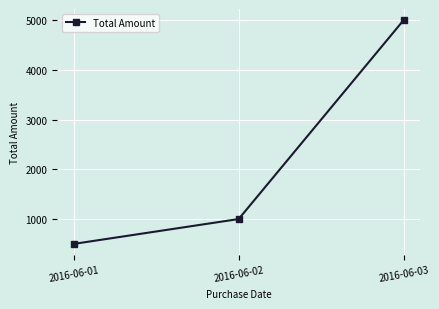

How many lines are shown in the chart?

1